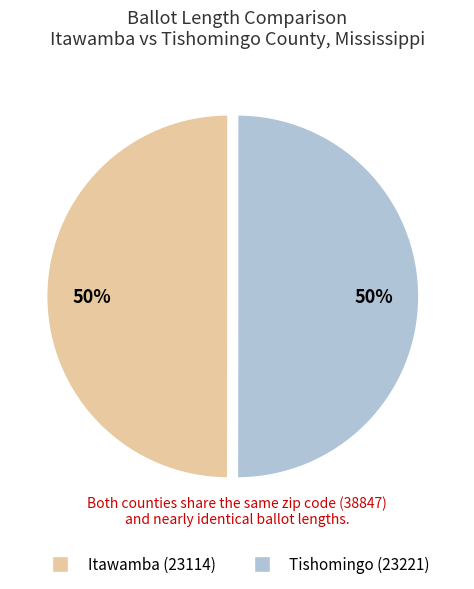

To the nearest percent, what is the combined percentage of Tishomingo (23221) and Itawamba (23114)?

100%